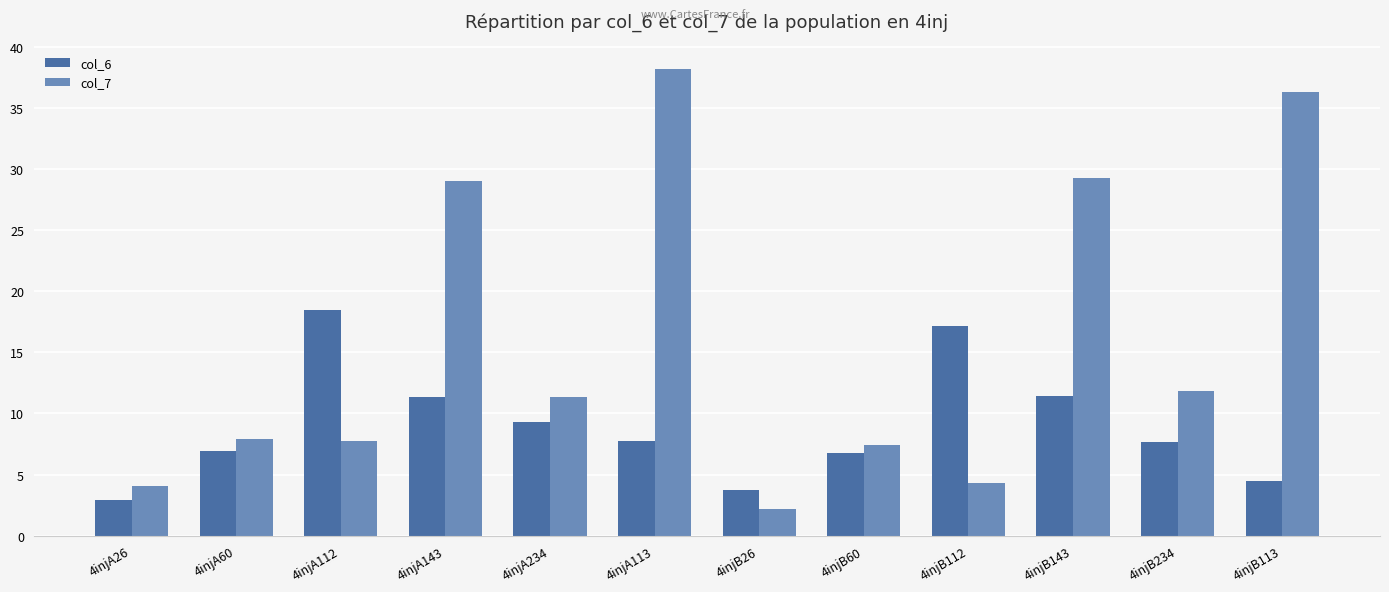

The value of col_7 at 4injA234 is 17.3. True or false?

False